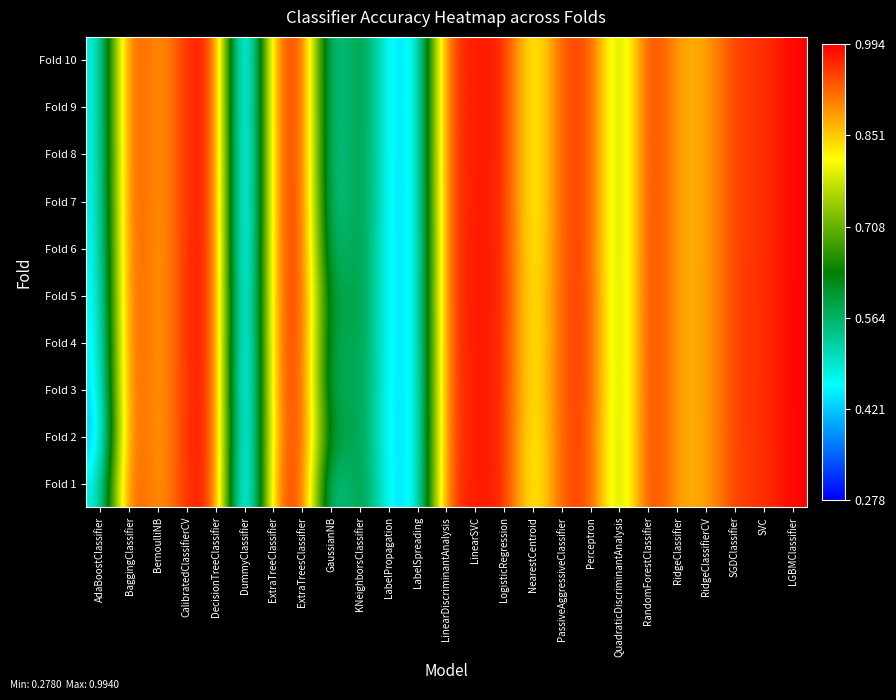

Reading left to right, list all the values displayed in this chart.

Fold 1: AdaBoostClassifier=0.5	BaggingClassifier=1.0	BernoulliNB=0.9	CalibratedClassifierCV=1.0	DecisionTreeClassifier=1.0	DummyClassifier=0.3	ExtraTreeClassifier=0.9	ExtraTreesClassifier=1.0	GaussianNB=0.5	KNeighborsClassifier=0.6	LabelPropagation=0.4	LabelSpreading=0.4	LinearDiscriminantAnalysis=1.0	LinearSVC=1.0	LogisticRegression=1.0	NearestCentroid=0.8	PassiveAggressiveClassifier=0.9	Perceptron=0.9	QuadraticDiscriminantAnalysis=0.7	RandomForestClassifier=1.0	RidgeClassifier=0.9	RidgeClassifierCV=0.9	SGDClassifier=1.0	SVC=1.0	LGBMClassifier=1.0
Fold 2: AdaBoostClassifier=0.4	BaggingClassifier=1.0	BernoulliNB=0.9	CalibratedClassifierCV=1.0	DecisionTreeClassifier=1.0	DummyClassifier=0.3	ExtraTreeClassifier=0.9	ExtraTreesClassifier=1.0	GaussianNB=0.6	KNeighborsClassifier=0.6	LabelPropagation=0.4	LabelSpreading=0.4	LinearDiscriminantAnalysis=1.0	LinearSVC=1.0	LogisticRegression=1.0	NearestCentroid=0.8	PassiveAggressiveClassifier=0.9	Perceptron=0.9	QuadraticDiscriminantAnalysis=0.7	RandomForestClassifier=1.0	RidgeClassifier=0.9	RidgeClassifierCV=0.9	SGDClassifier=1.0	SVC=1.0	LGBMClassifier=1.0
Fold 3: AdaBoostClassifier=0.4	BaggingClassifier=1.0	BernoulliNB=0.9	CalibratedClassifierCV=1.0	DecisionTreeClassifier=1.0	DummyClassifier=0.3	ExtraTreeClassifier=0.9	ExtraTreesClassifier=1.0	GaussianNB=0.5	KNeighborsClassifier=0.6	LabelPropagation=0.4	LabelSpreading=0.4	LinearDiscriminantAnalysis=1.0	LinearSVC=1.0	LogisticRegression=1.0	NearestCentroid=0.8	PassiveAggressiveClassifier=0.9	Perceptron=1.0	QuadraticDiscriminantAnalysis=0.7	RandomForestClassifier=1.0	RidgeClassifier=0.9	RidgeClassifierCV=0.9	SGDClassifier=1.0	SVC=1.0	LGBMClassifier=1.0
Fold 4: AdaBoostClassifier=0.4	BaggingClassifier=1.0	BernoulliNB=0.9	CalibratedClassifierCV=1.0	DecisionTreeClassifier=1.0	DummyClassifier=0.3	ExtraTreeClassifier=0.9	ExtraTreesClassifier=1.0	GaussianNB=0.5	KNeighborsClassifier=0.6	LabelPropagation=0.4	LabelSpreading=0.4	LinearDiscriminantAnalysis=1.0	LinearSVC=1.0	LogisticRegression=1.0	NearestCentroid=0.8	PassiveAggressiveClassifier=0.9	Perceptron=1.0	QuadraticDiscriminantAnalysis=0.7	RandomForestClassifier=1.0	RidgeClassifier=0.9	RidgeClassifierCV=0.9	SGDClassifier=1.0	SVC=1.0	LGBMClassifier=1.0
Fold 5: AdaBoostClassifier=0.4	BaggingClassifier=1.0	BernoulliNB=0.9	CalibratedClassifierCV=1.0	DecisionTreeClassifier=1.0	DummyClassifier=0.3	ExtraTreeClassifier=0.9	ExtraTreesClassifier=1.0	GaussianNB=0.5	KNeighborsClassifier=0.6	LabelPropagation=0.4	LabelSpreading=0.4	LinearDiscriminantAnalysis=1.0	LinearSVC=1.0	LogisticRegression=1.0	NearestCentroid=0.8	PassiveAggressiveClassifier=0.9	Perceptron=1.0	QuadraticDiscriminantAnalysis=0.7	RandomForestClassifier=1.0	RidgeClassifier=0.9	RidgeClassifierCV=0.9	SGDClassifier=1.0	SVC=1.0	LGBMClassifier=1.0
Fold 6: AdaBoostClassifier=0.5	BaggingClassifier=1.0	BernoulliNB=0.9	CalibratedClassifierCV=1.0	DecisionTreeClassifier=1.0	DummyClassifier=0.3	ExtraTreeClassifier=0.9	ExtraTreesClassifier=1.0	GaussianNB=0.5	KNeighborsClassifier=0.6	LabelPropagation=0.4	LabelSpreading=0.4	LinearDiscriminantAnalysis=1.0	LinearSVC=1.0	LogisticRegression=1.0	NearestCentroid=0.8	PassiveAggressiveClassifier=0.9	Perceptron=0.9	QuadraticDiscriminantAnalysis=0.7	RandomForestClassifier=1.0	RidgeClassifier=0.9	RidgeClassifierCV=0.9	SGDClassifier=1.0	SVC=1.0	LGBMClassifier=1.0
Fold 7: AdaBoostClassifier=0.5	BaggingClassifier=1.0	BernoulliNB=0.9	CalibratedClassifierCV=1.0	DecisionTreeClassifier=1.0	DummyClassifier=0.3	ExtraTreeClassifier=0.9	ExtraTreesClassifier=1.0	GaussianNB=0.5	KNeighborsClassifier=0.6	LabelPropagation=0.4	LabelSpreading=0.4	LinearDiscriminantAnalysis=1.0	LinearSVC=1.0	LogisticRegression=1.0	NearestCentroid=0.8	PassiveAggressiveClassifier=0.9	Perceptron=0.9	QuadraticDiscriminantAnalysis=0.7	RandomForestClassifier=1.0	RidgeClassifier=0.9	RidgeClassifierCV=0.9	SGDClassifier=1.0	SVC=1.0	LGBMClassifier=1.0
Fold 8: AdaBoostClassifier=0.5	BaggingClassifier=1.0	BernoulliNB=0.9	CalibratedClassifierCV=1.0	DecisionTreeClassifier=1.0	DummyClassifier=0.3	ExtraTreeClassifier=0.9	ExtraTreesClassifier=1.0	GaussianNB=0.5	KNeighborsClassifier=0.6	LabelPropagation=0.4	LabelSpreading=0.4	LinearDiscriminantAnalysis=1.0	LinearSVC=1.0	LogisticRegression=1.0	NearestCentroid=0.8	PassiveAggressiveClassifier=0.9	Perceptron=0.9	QuadraticDiscriminantAnalysis=0.7	RandomForestClassifier=1.0	RidgeClassifier=0.9	RidgeClassifierCV=0.9	SGDClassifier=1.0	SVC=1.0	LGBMClassifier=1.0
Fold 9: AdaBoostClassifier=0.5	BaggingClassifier=1.0	BernoulliNB=0.9	CalibratedClassifierCV=1.0	DecisionTreeClassifier=1.0	DummyClassifier=0.3	ExtraTreeClassifier=0.9	ExtraTreesClassifier=1.0	GaussianNB=0.5	KNeighborsClassifier=0.6	LabelPropagation=0.4	LabelSpreading=0.4	LinearDiscriminantAnalysis=1.0	LinearSVC=1.0	LogisticRegression=1.0	NearestCentroid=0.8	PassiveAggressiveClassifier=0.9	Perceptron=0.9	QuadraticDiscriminantAnalysis=0.7	RandomForestClassifier=1.0	RidgeClassifier=0.9	RidgeClassifierCV=0.9	SGDClassifier=1.0	SVC=1.0	LGBMClassifier=1.0
Fold 10: AdaBoostClassifier=0.5	BaggingClassifier=1.0	BernoulliNB=0.9	CalibratedClassifierCV=1.0	DecisionTreeClassifier=1.0	DummyClassifier=0.3	ExtraTreeClassifier=0.9	ExtraTreesClassifier=1.0	GaussianNB=0.5	KNeighborsClassifier=0.6	LabelPropagation=0.4	LabelSpreading=0.4	LinearDiscriminantAnalysis=1.0	LinearSVC=1.0	LogisticRegression=1.0	NearestCentroid=0.8	PassiveAggressiveClassifier=0.9	Perceptron=0.9	QuadraticDiscriminantAnalysis=0.7	RandomForestClassifier=1.0	RidgeClassifier=0.9	RidgeClassifierCV=0.9	SGDClassifier=1.0	SVC=1.0	LGBMClassifier=1.0